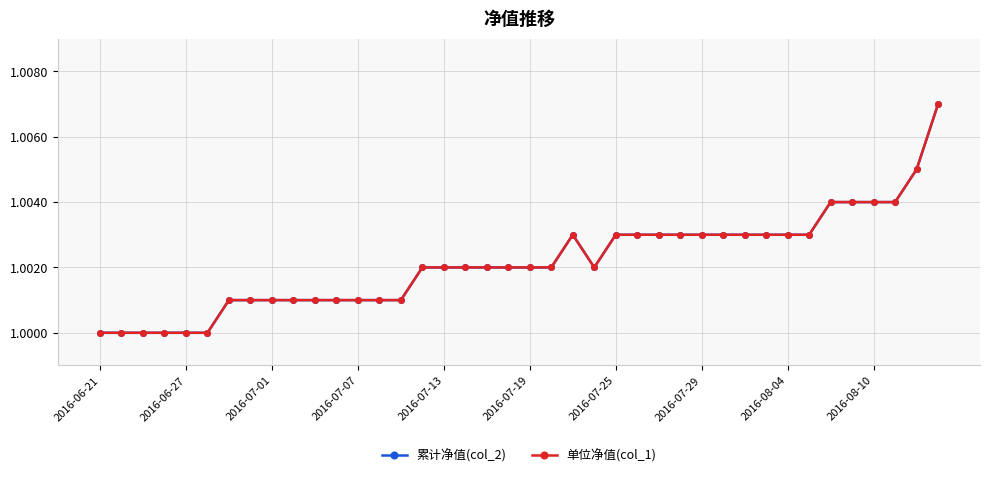

Where is the first local minimum for 单位净值(col_1)?

23